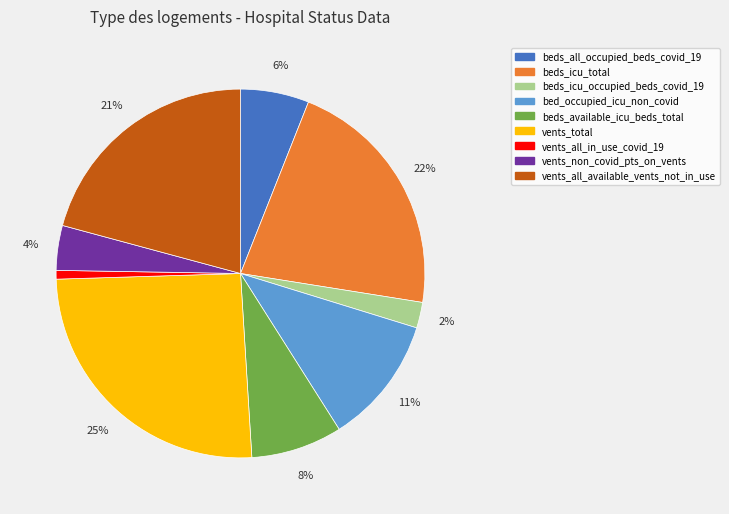

Count the number of slices in the pie.

9